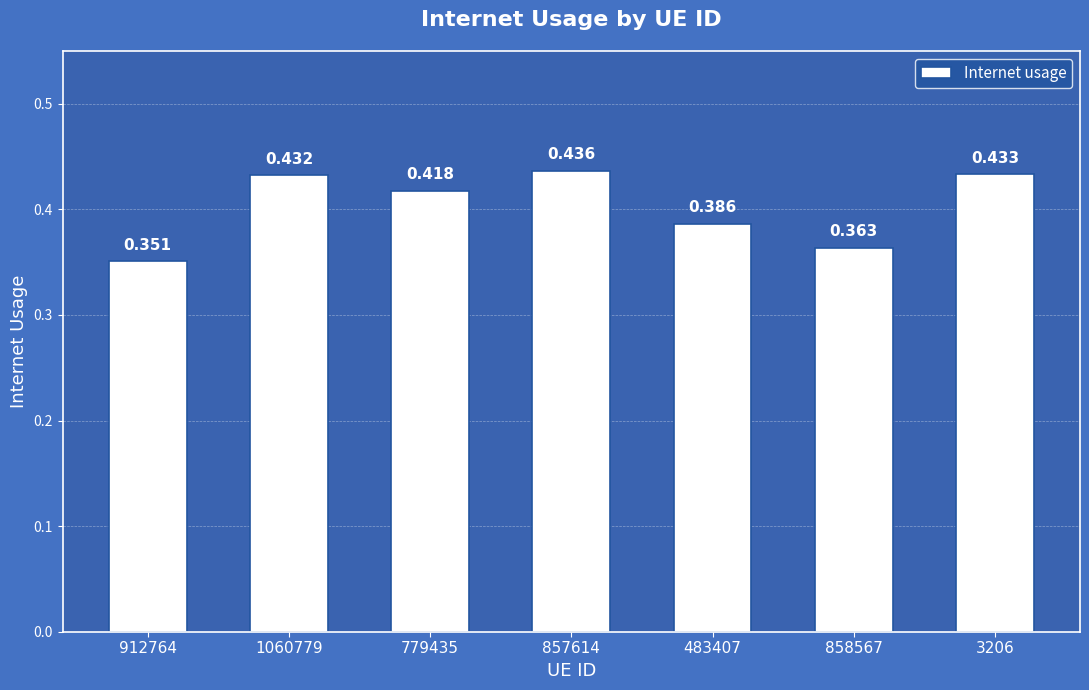

How many bars are there in total?

7